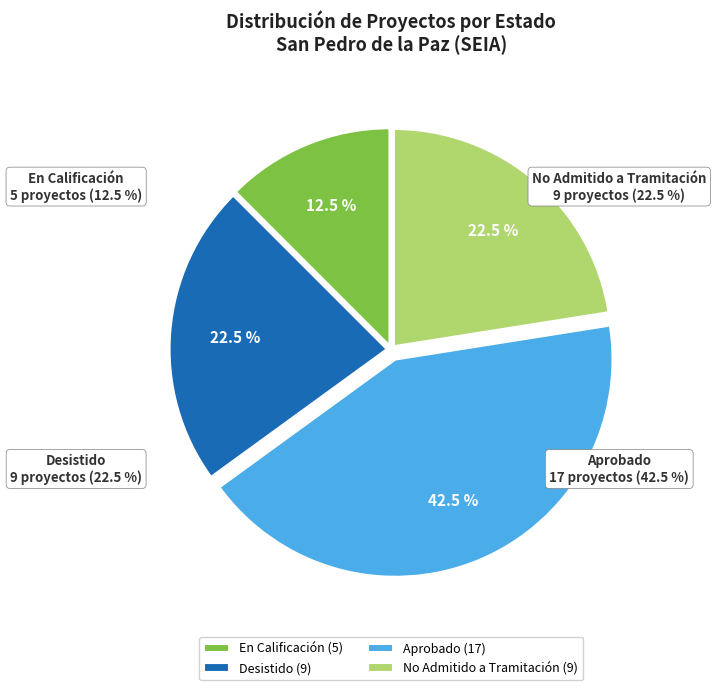

What is the ratio of the value at En Calificación to the value at Desistido?

0.6